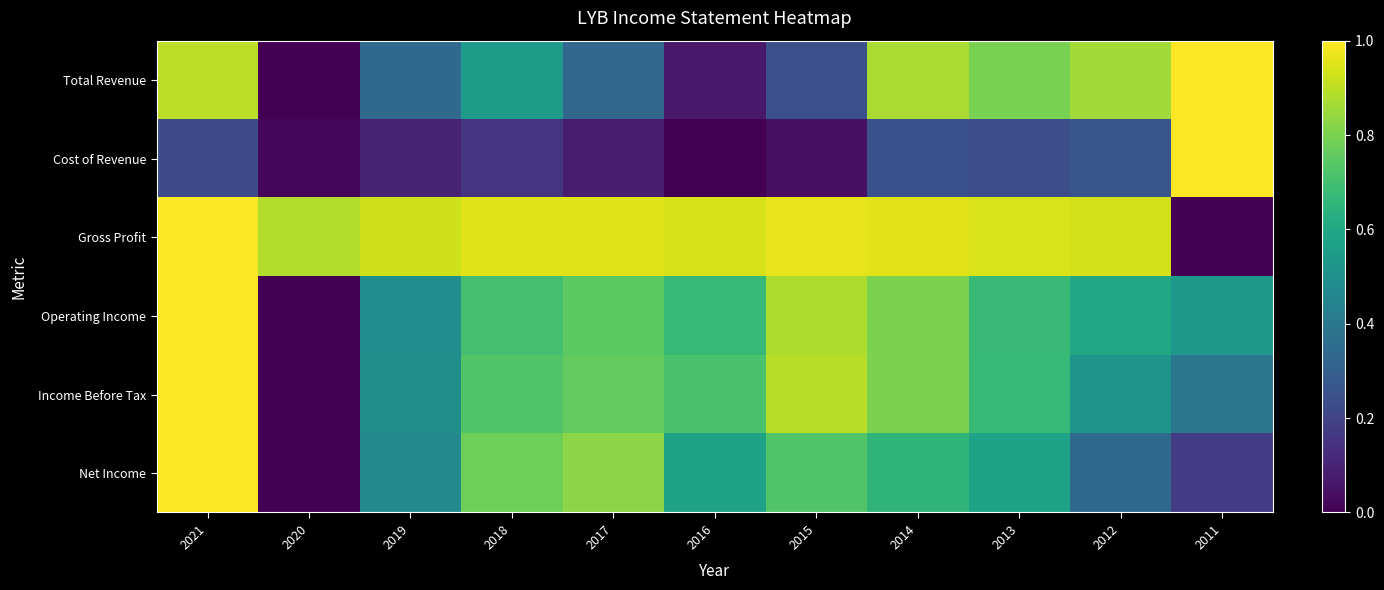

At how many categories does at least one series exceed 0?

11